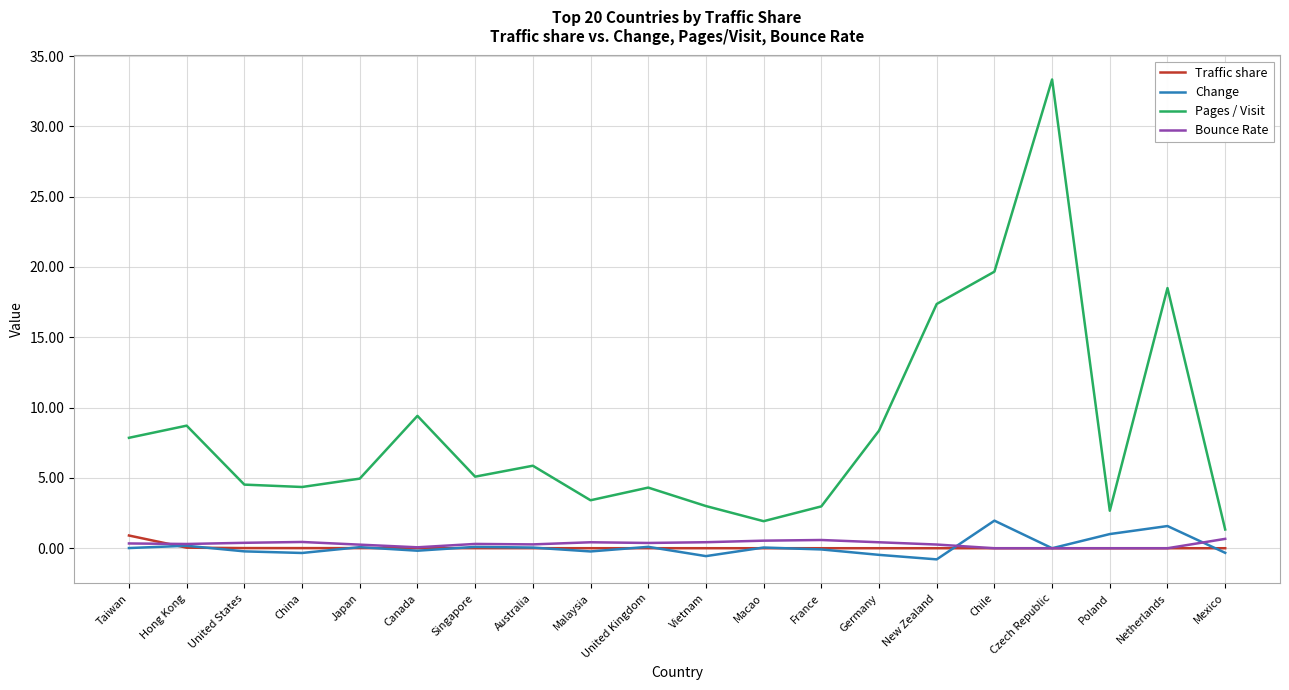

Which series changed the most between Taiwan and China?

Pages / Visit